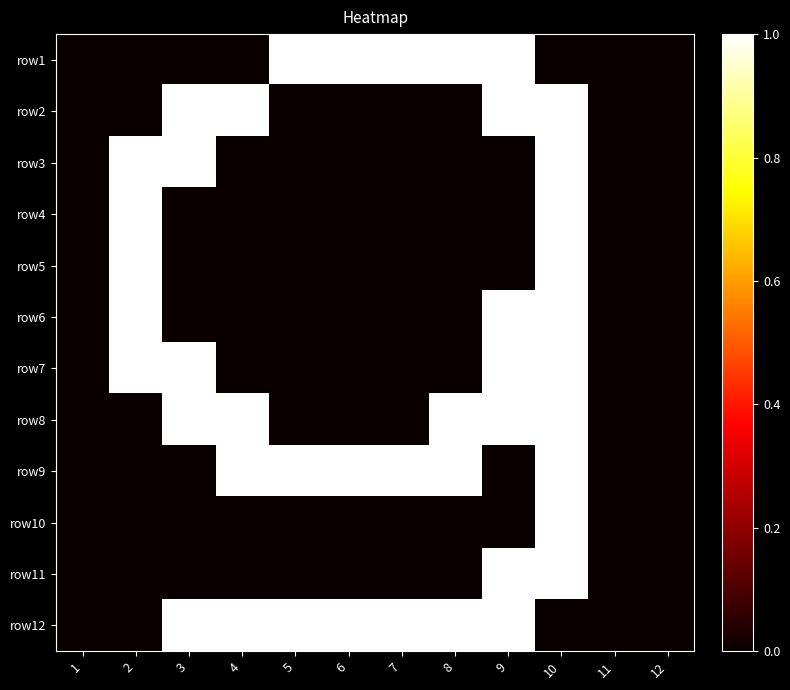

Reading left to right, extract all data points from this chart.

row1: 1=0	2=0	3=0	4=0	5=1	6=1	7=1	8=1	9=1	10=0	11=0	12=0
row2: 1=0	2=0	3=1	4=1	5=0	6=0	7=0	8=0	9=1	10=1	11=0	12=0
row3: 1=0	2=1	3=1	4=0	5=0	6=0	7=0	8=0	9=0	10=1	11=0	12=0
row4: 1=0	2=1	3=0	4=0	5=0	6=0	7=0	8=0	9=0	10=1	11=0	12=0
row5: 1=0	2=1	3=0	4=0	5=0	6=0	7=0	8=0	9=0	10=1	11=0	12=0
row6: 1=0	2=1	3=0	4=0	5=0	6=0	7=0	8=0	9=1	10=1	11=0	12=0
row7: 1=0	2=1	3=1	4=0	5=0	6=0	7=0	8=0	9=1	10=1	11=0	12=0
row8: 1=0	2=0	3=1	4=1	5=0	6=0	7=0	8=1	9=1	10=1	11=0	12=0
row9: 1=0	2=0	3=0	4=1	5=1	6=1	7=1	8=1	9=0	10=1	11=0	12=0
row10: 1=0	2=0	3=0	4=0	5=0	6=0	7=0	8=0	9=0	10=1	11=0	12=0
row11: 1=0	2=0	3=0	4=0	5=0	6=0	7=0	8=0	9=1	10=1	11=0	12=0
row12: 1=0	2=0	3=1	4=1	5=1	6=1	7=1	8=1	9=1	10=0	11=0	12=0